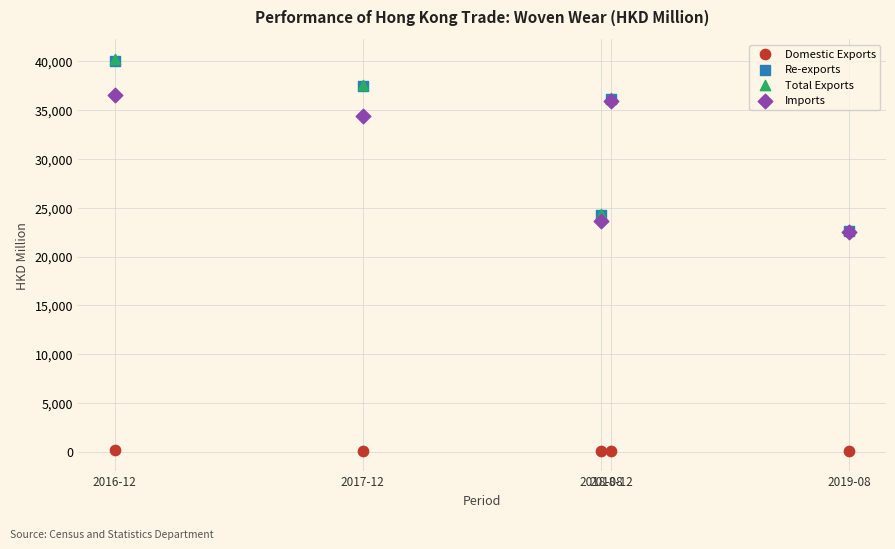

What are all the series names shown in the legend?

Domestic Exports, Re-exports, Total Exports, Imports